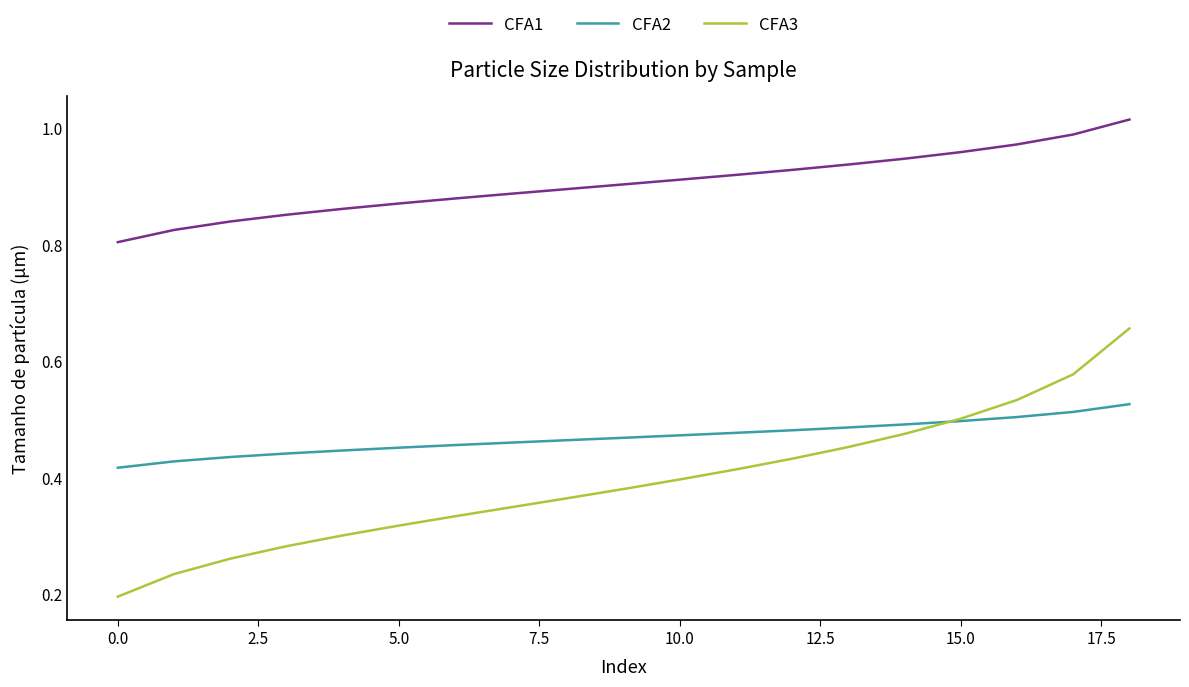

True or false: CFA2 and CFA1 cross at least once.

False